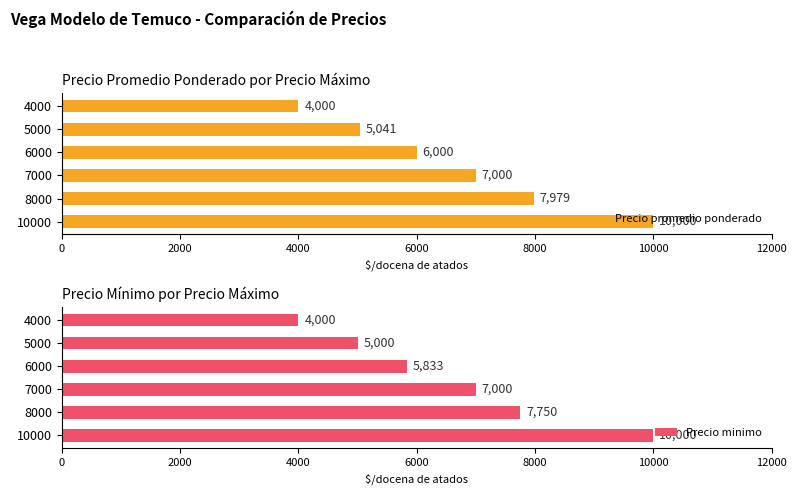

True or false: Precio minimo has a value of 2485.3 at 6000.

False